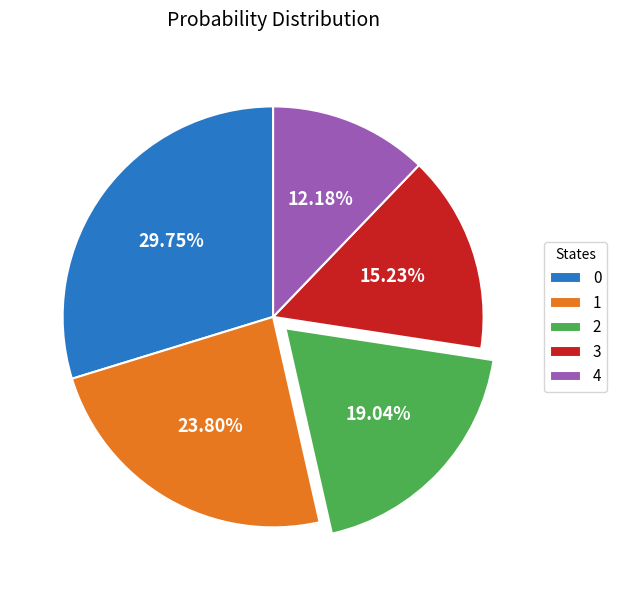

Which has a higher value, 1 or 2?

1